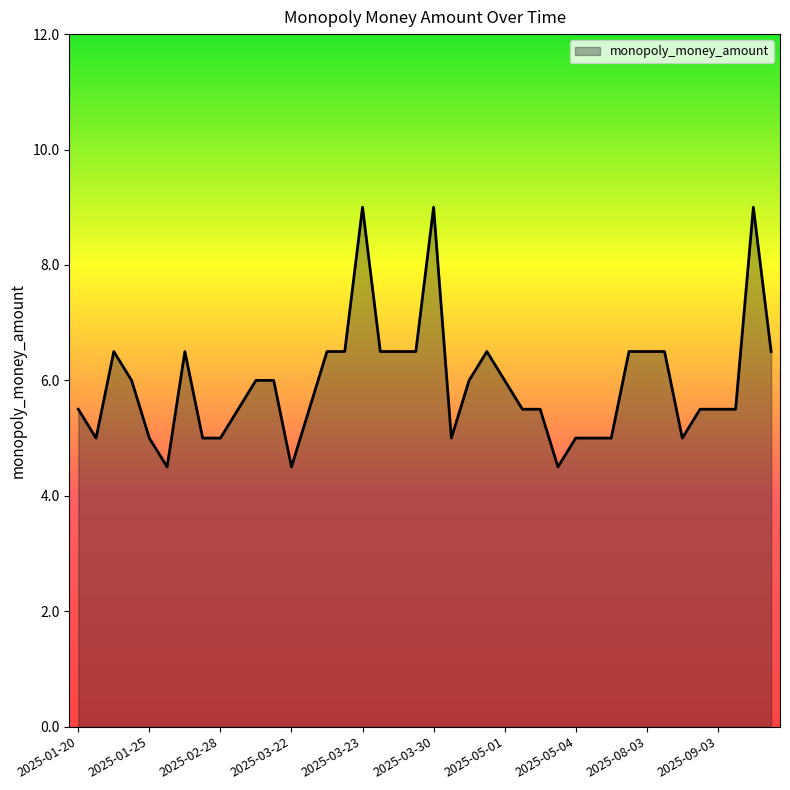

What is the smallest value displayed?

4.5